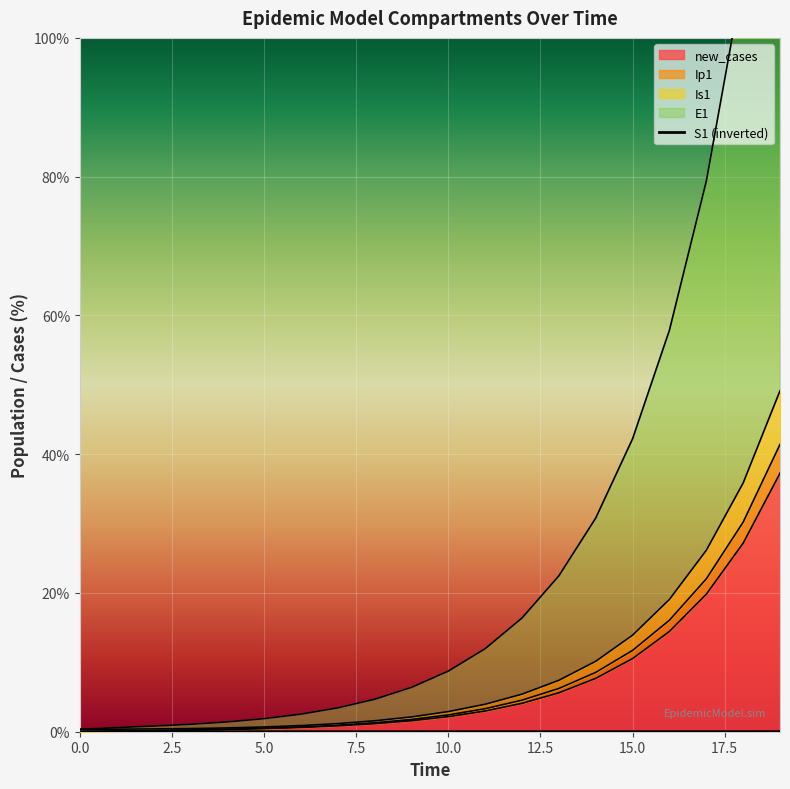

The chart shows a value of 0.0 at 7.5. True or false?

True